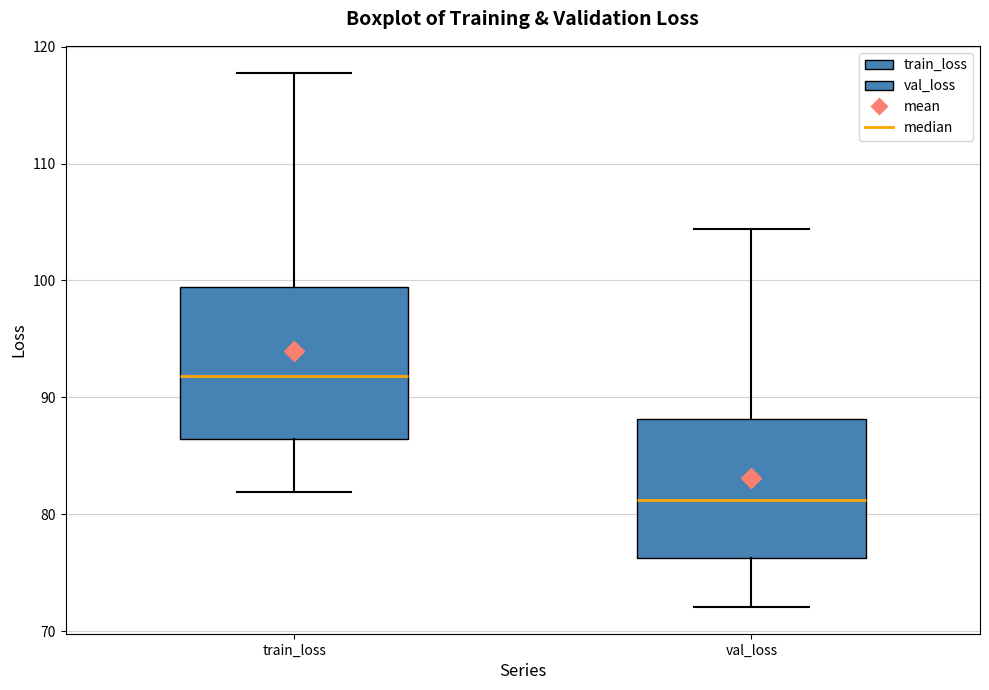

Which box is the tallest, from its lower edge to its upper edge?

train_loss